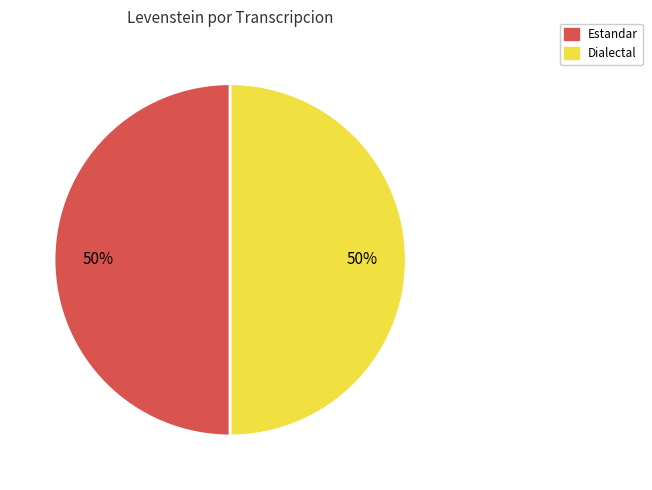

How many slices are in this pie chart?

2